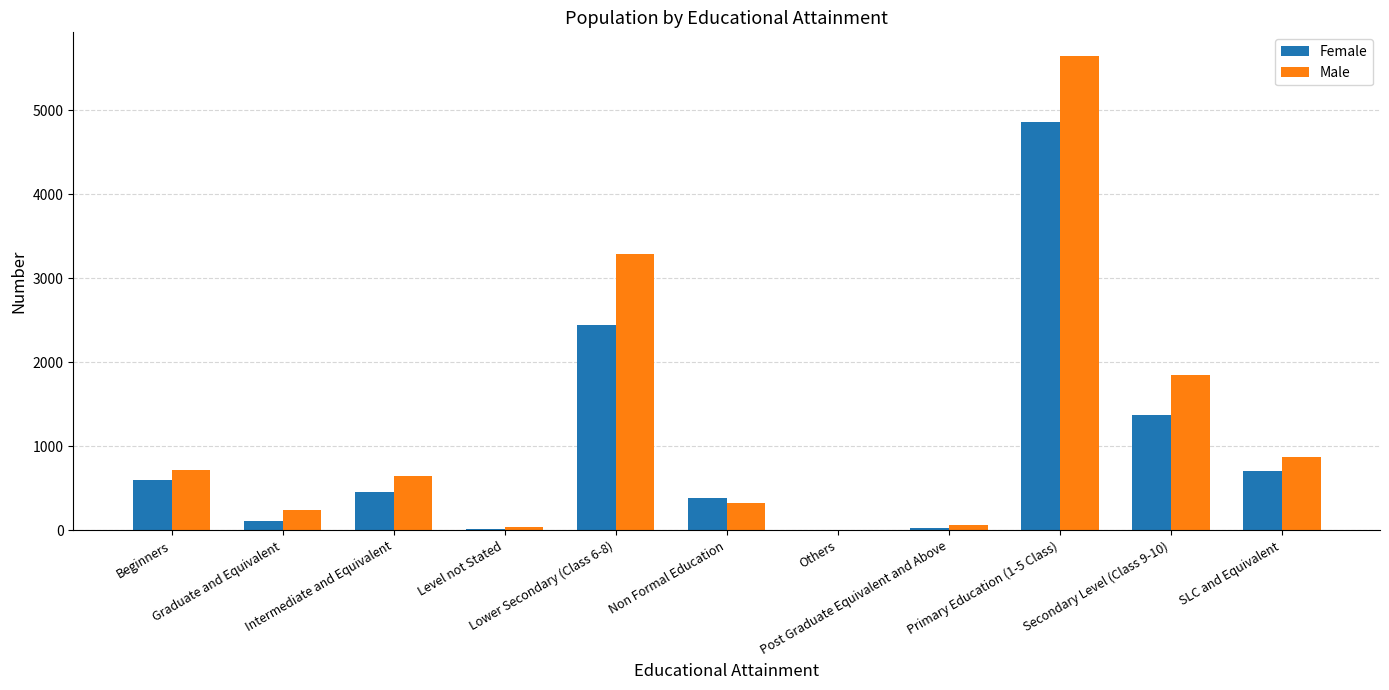

How many categories are shown in the chart?

11